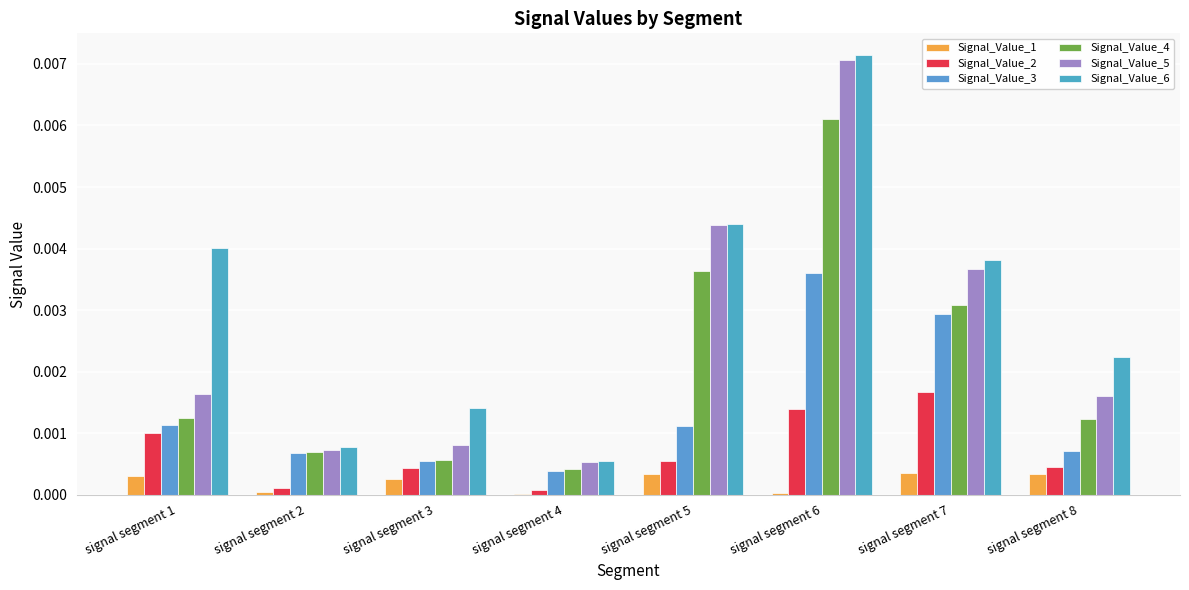

List the series in order of their overall mean, lowest first.

Signal_Value_1, Signal_Value_2, Signal_Value_3, Signal_Value_4, Signal_Value_5, Signal_Value_6